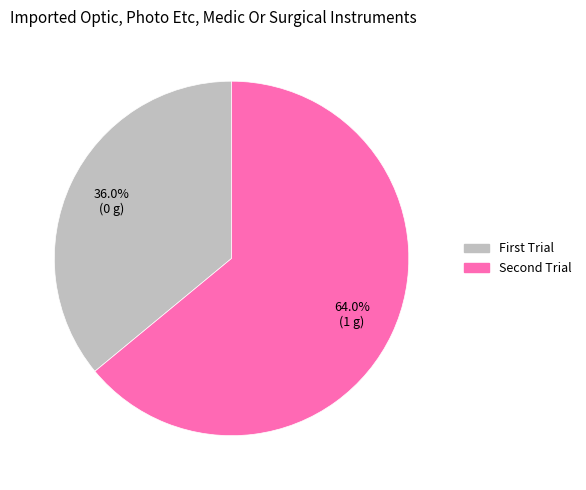

How many segments does this pie chart have?

2